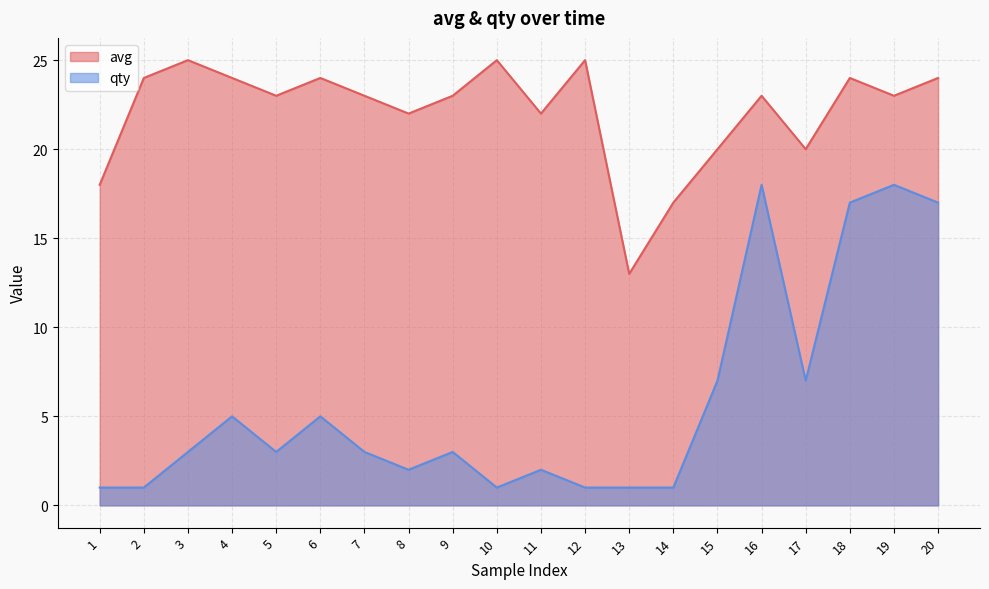

Is it true that qty equals 3 at 9?

True